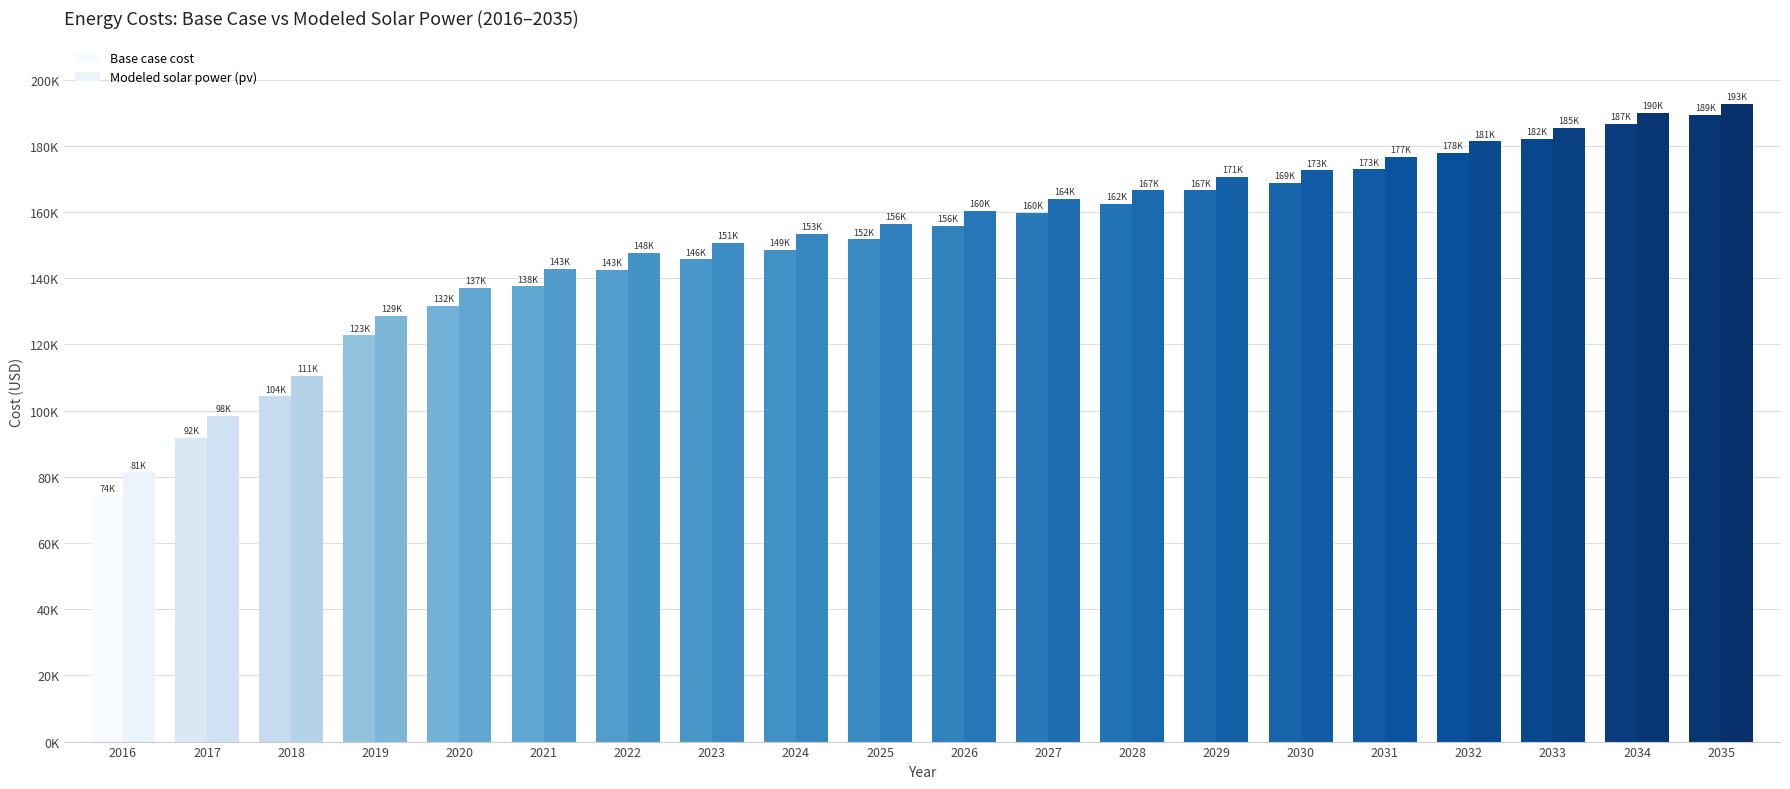

Reading left to right, list all the values displayed in this chart.

Base case cost: 2016=74371.1	2017=91781.2	2018=104275.0	2019=122717.7	2020=131575.7	2021=137563.3	2022=142601.3	2023=145717.3	2024=148621.9	2025=151750.7	2026=155859.2	2027=159727.8	2028=162401.2	2029=166546.9	2030=168747.6	2031=172913.4	2032=177840.4	2033=182035.6	2034=186734.9	2035=189473.4
Modeled solar power (pv): 2016=81409.8	2017=98403.7	2018=110559.2	2019=128587.3	2020=137176.0	2021=142940.9	2022=147774.7	2023=150717.7	2024=153453.4	2025=156417.3	2026=160351.5	2027=164056.3	2028=166582.6	2029=170565.5	2030=172632.5	2031=176642.6	2032=181411.3	2033=185457.9	2034=190006.0	2035=192621.0